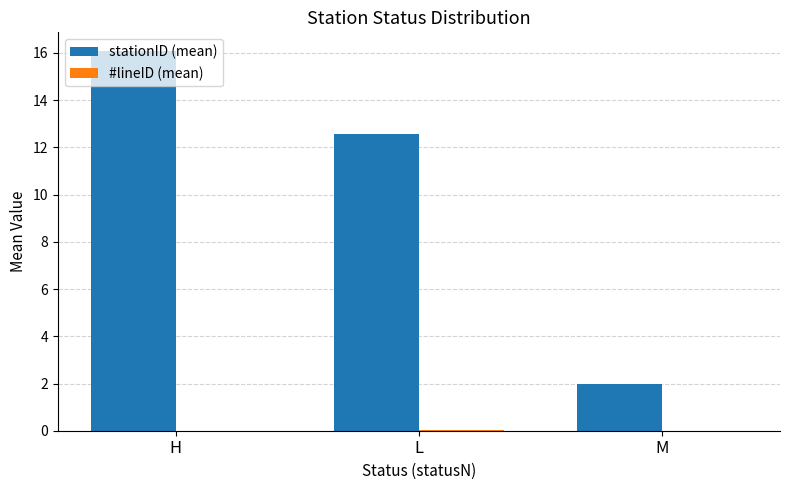

What is the total value across all series at H?

16.1